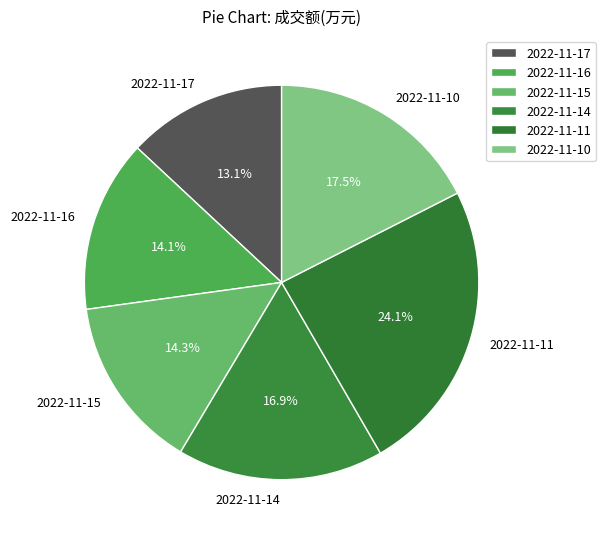

What is the ratio of the value at 2022-11-10 to the value at 2022-11-11?

0.7